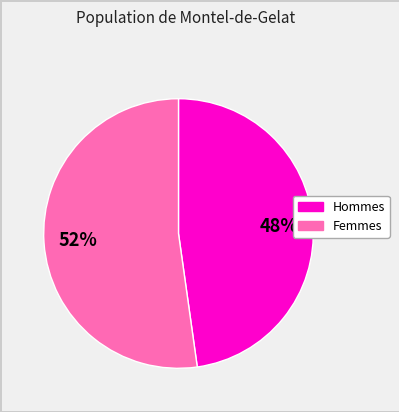

Is there any slice that represents more than half of the pie?

Yes